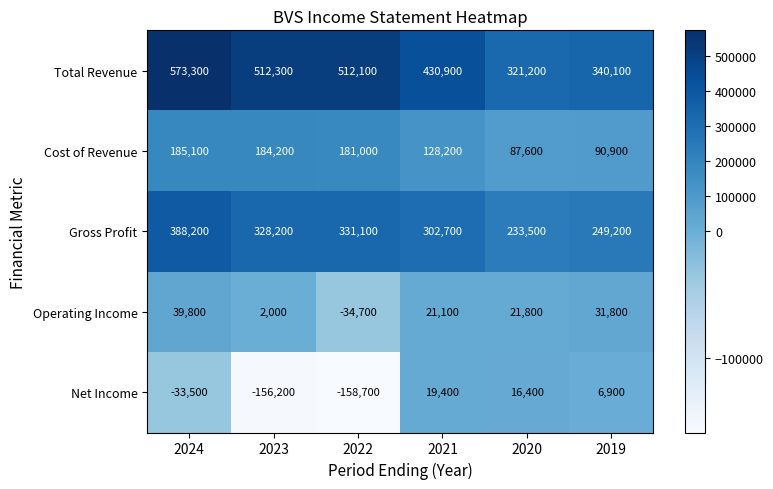

Which series has the widest spread of values?

Total Revenue